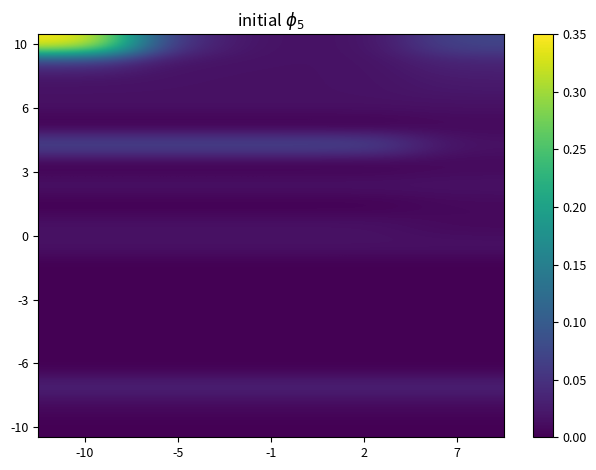

What is the spread (max minus min) of values at -1?

0.1